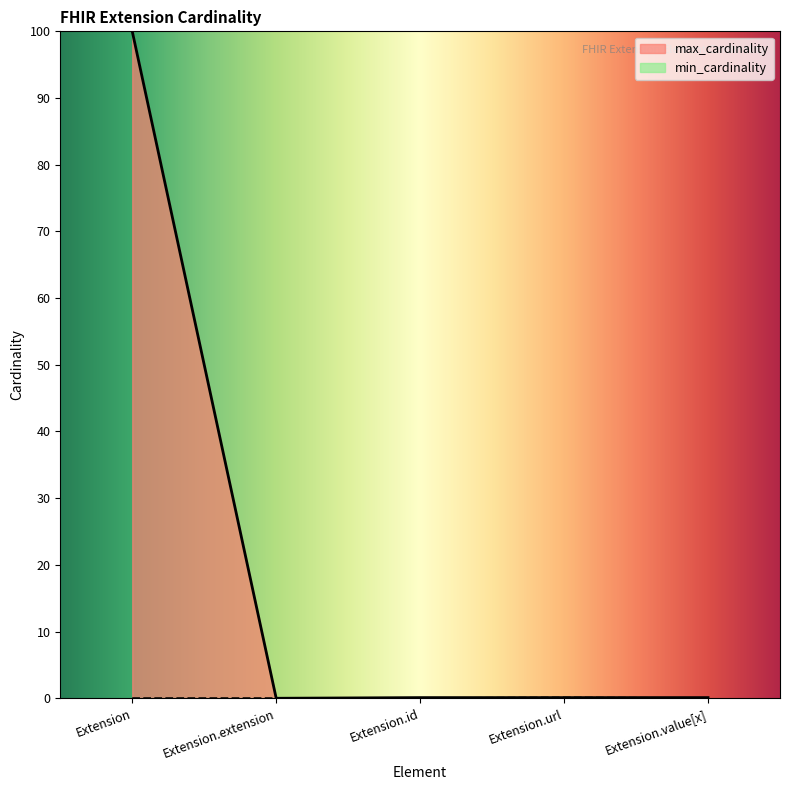

Rank the series at Extension.id from lowest to highest value.

min_cardinality, max_cardinality